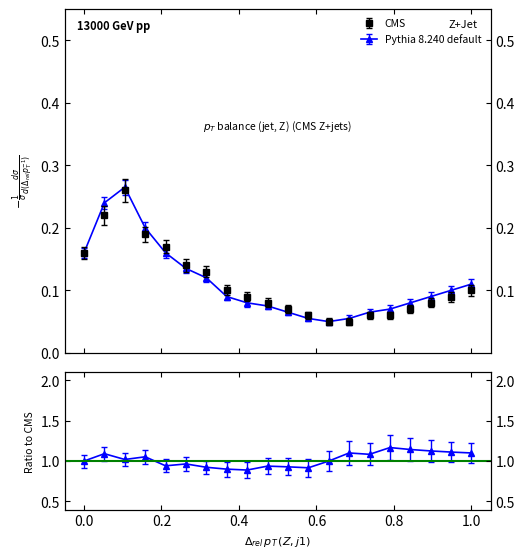

True or false: Pythia 8.240 default and CMS intersect in this chart.

True